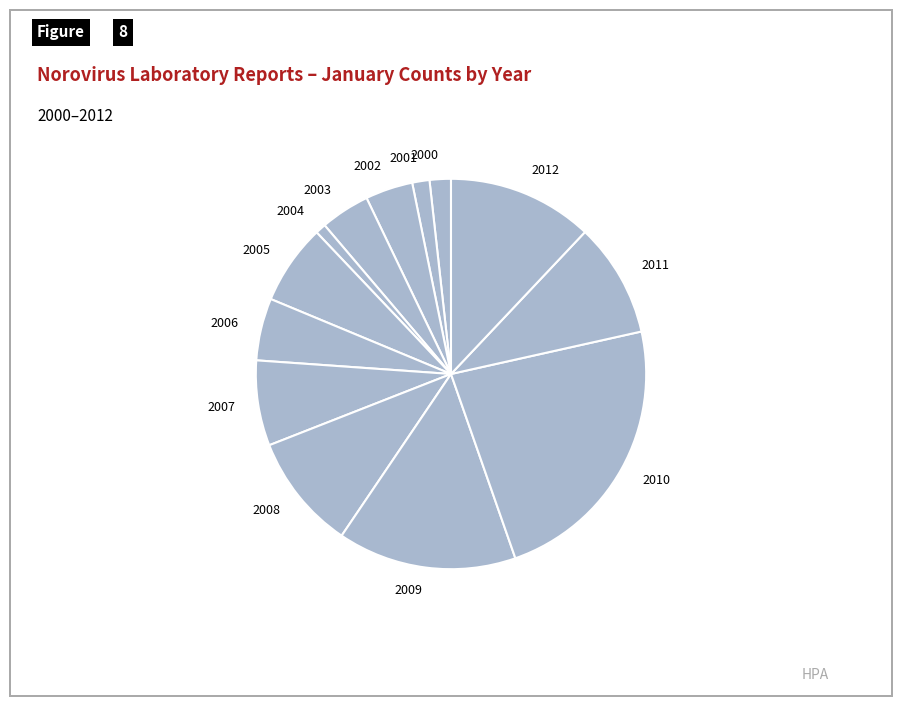

Between 2009 and 2002, which is larger?

2009